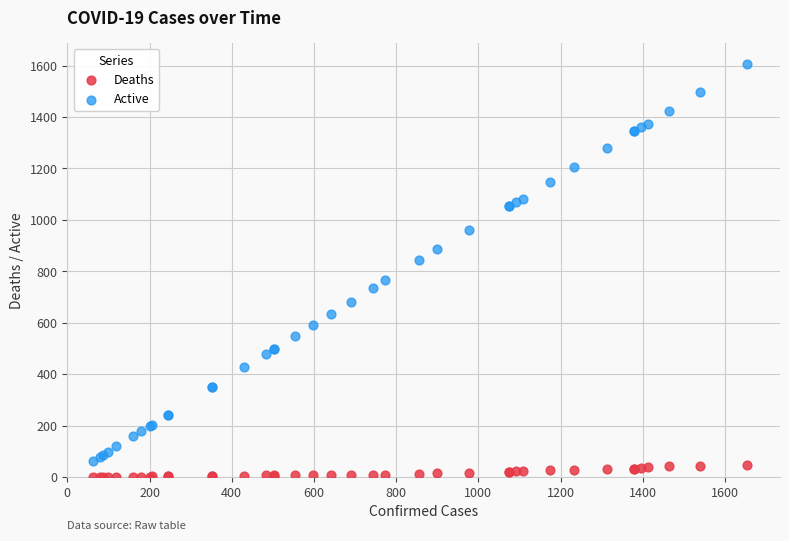

Which series contains the highest Y value?

Active